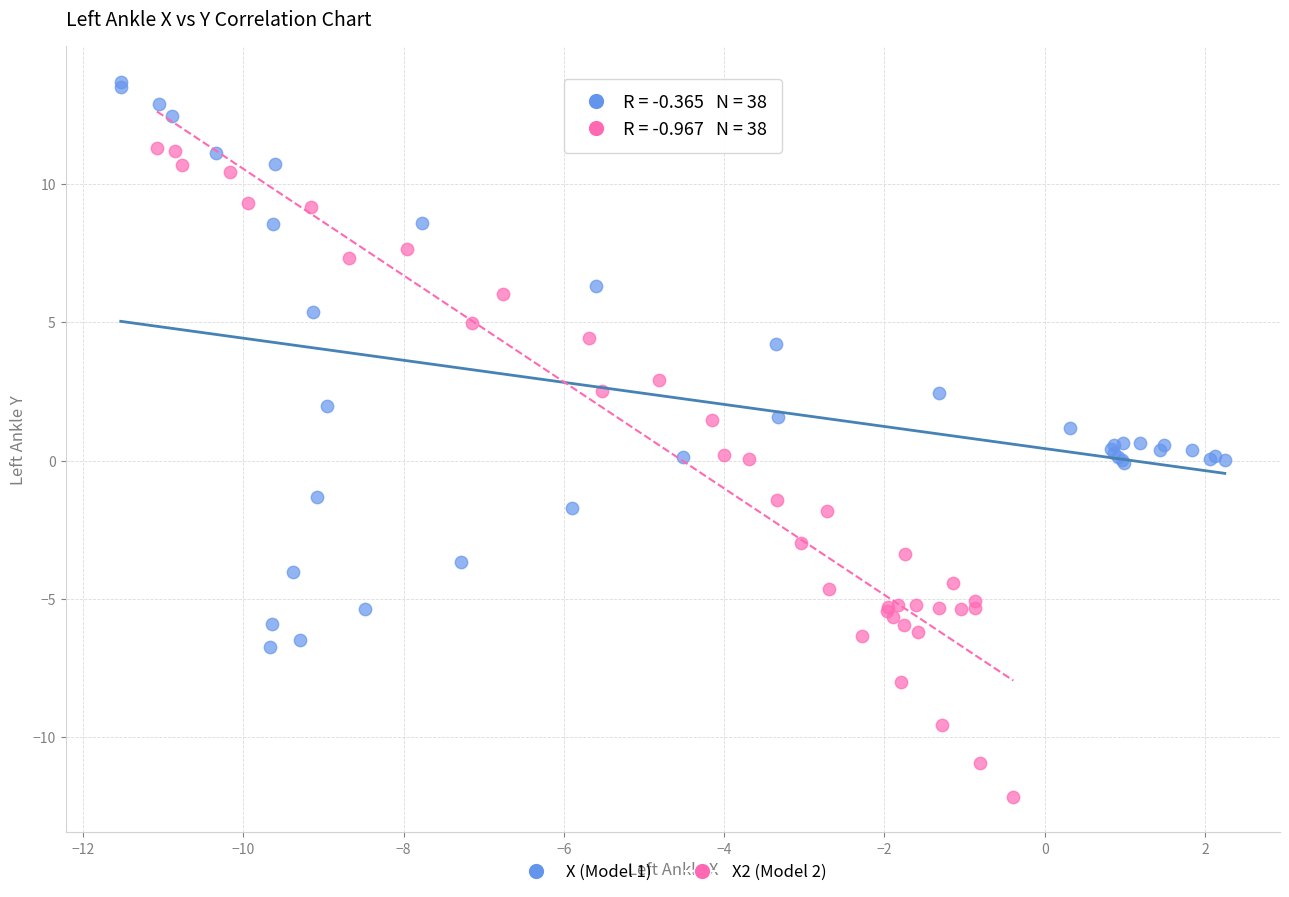

Which series contains the highest Y value?

X (Model 1)